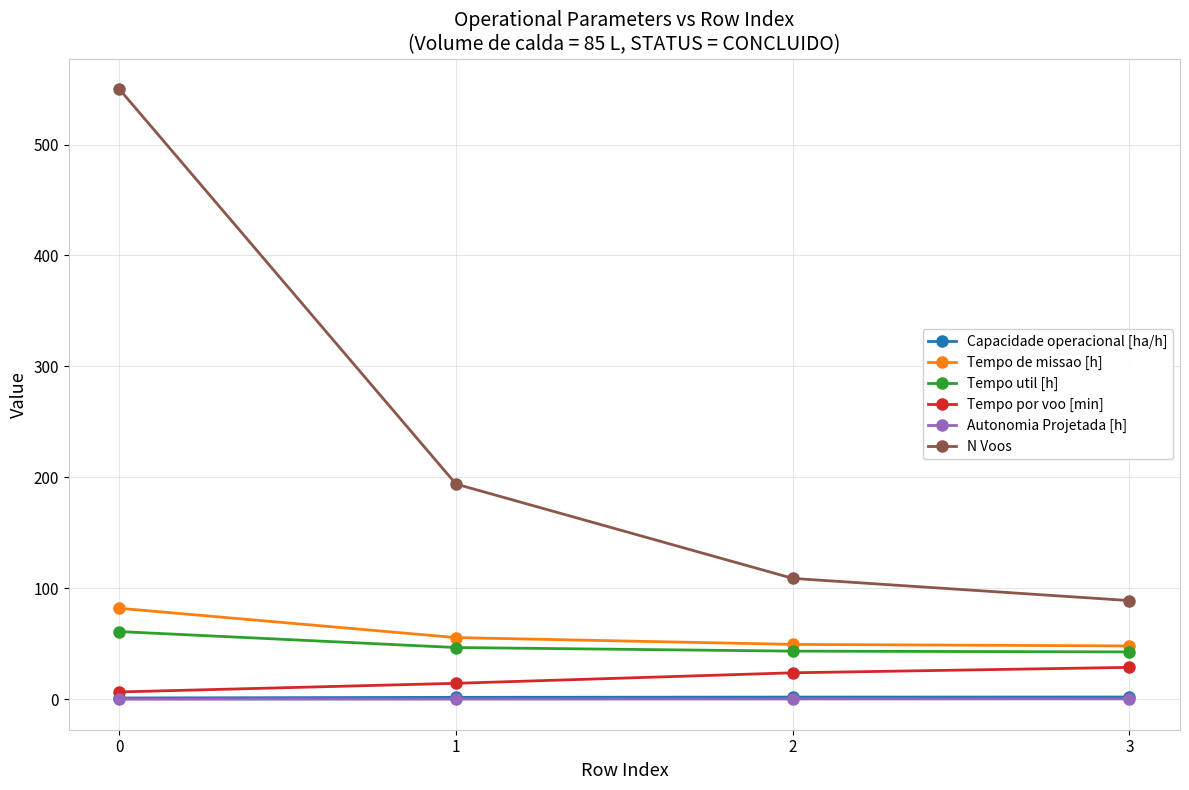

True or false: N Voos and Capacidade operacional [ha/h] cross at least once.

False